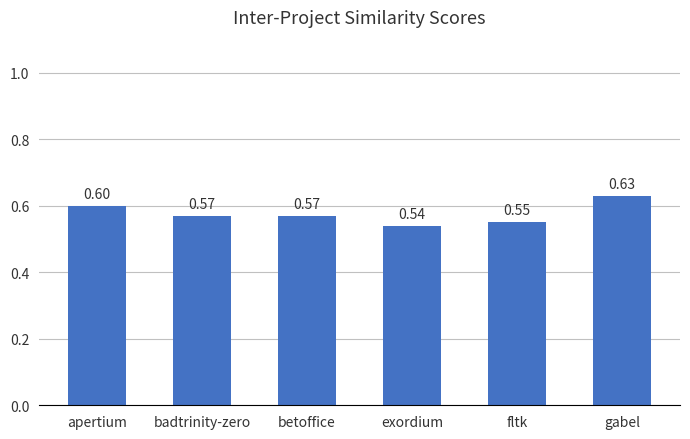

What is the difference between the maximum and minimum values?

0.1